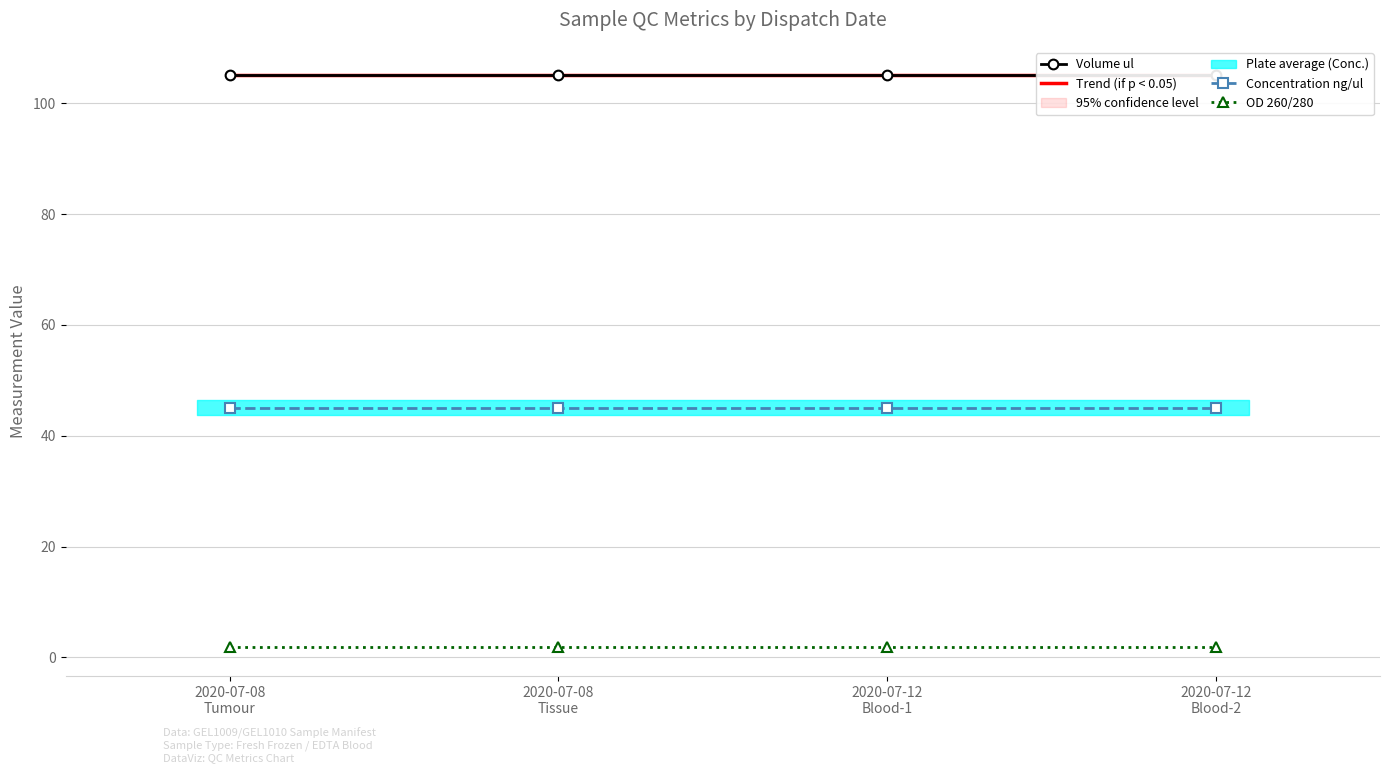

How many series are shown in this chart?

4